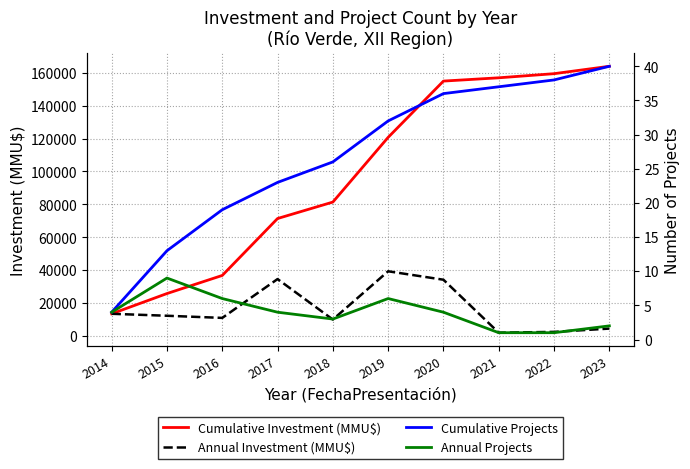

Is the value of Annual Investment (MMU$) at 2015 greater than the value of Cumulative Investment (MMU$) at 2014?

No